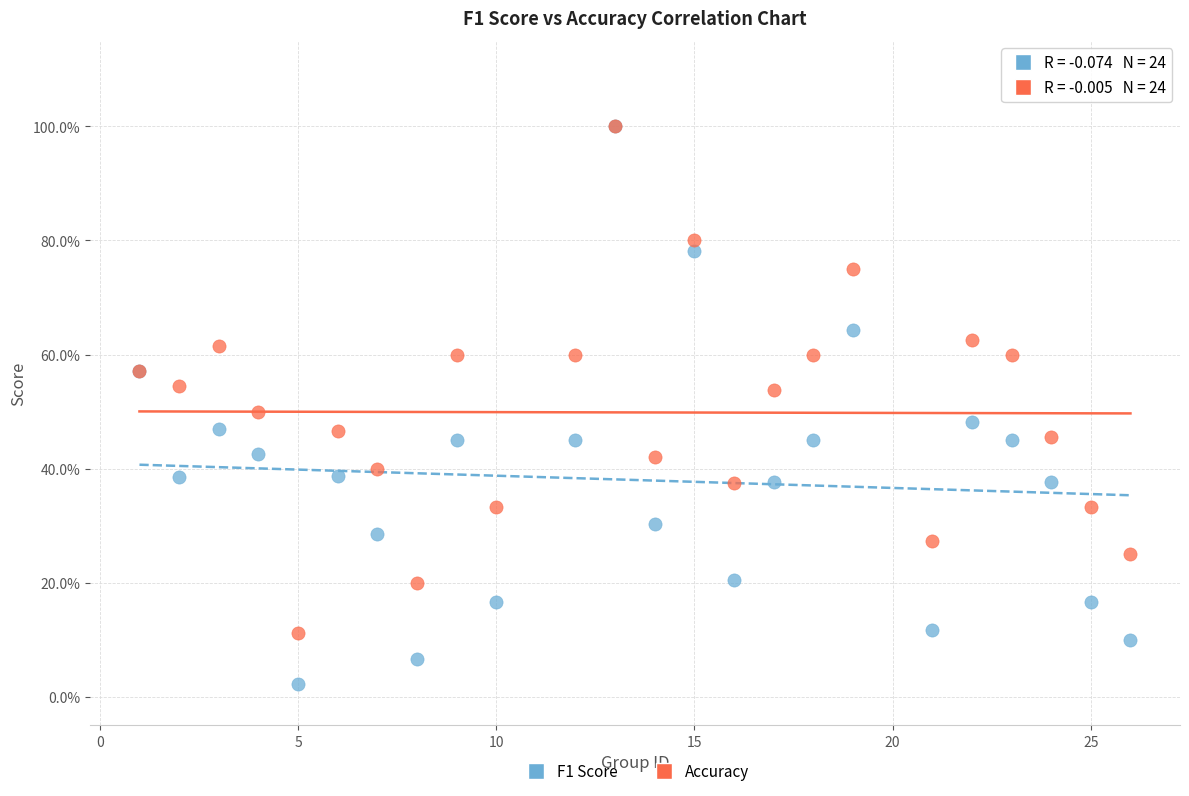

What are all the series names shown in the legend?

F1 Score, Accuracy